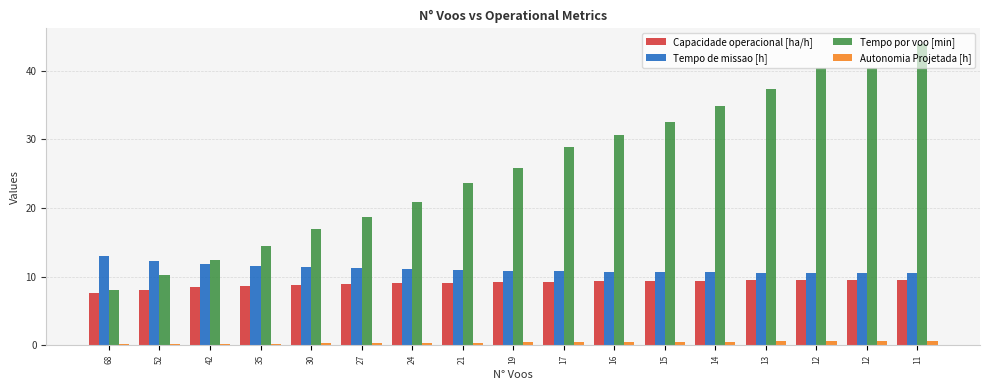

What are all the series names shown in the legend?

Capacidade operacional [ha/h], Tempo de missao [h], Tempo por voo [min], Autonomia Projetada [h]